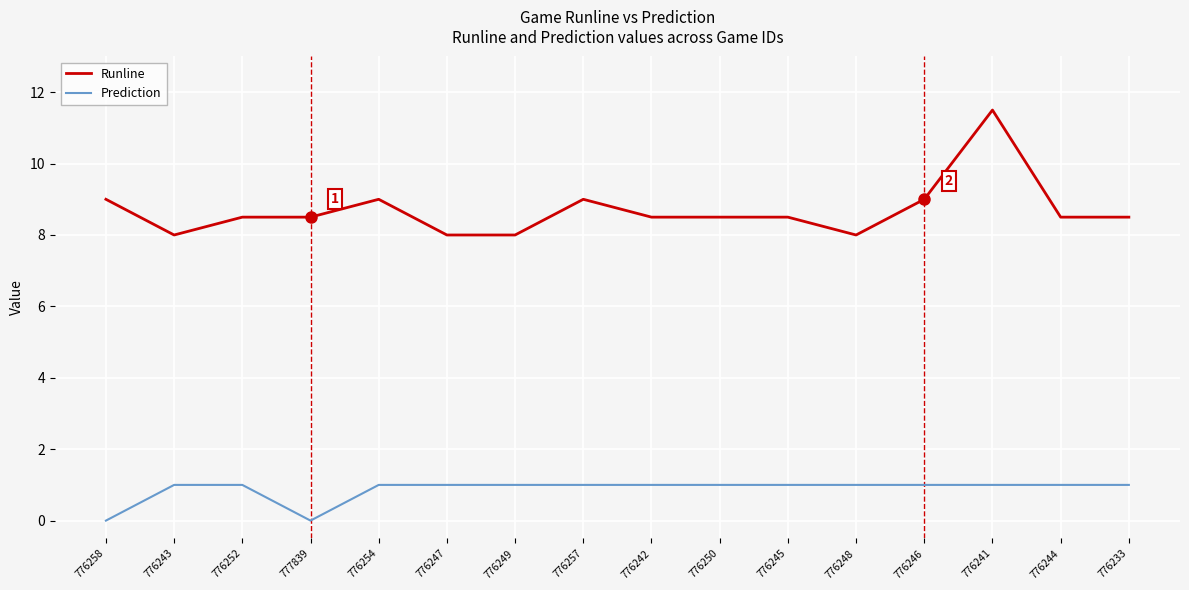

Rank the series by their maximum value, from highest to lowest.

Runline, Prediction